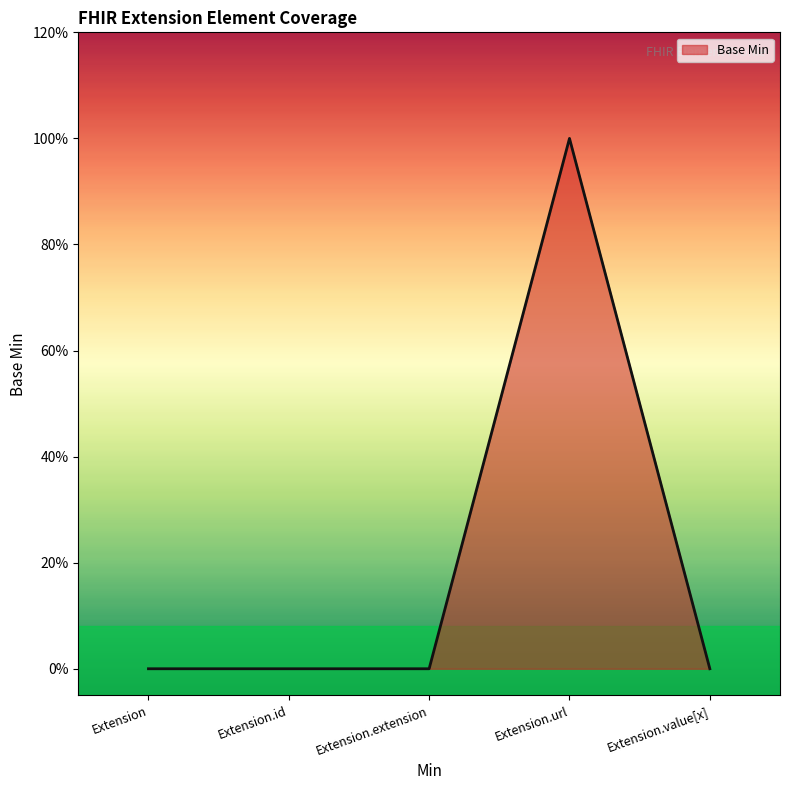

Does the chart display data point markers on the line(s)?

No